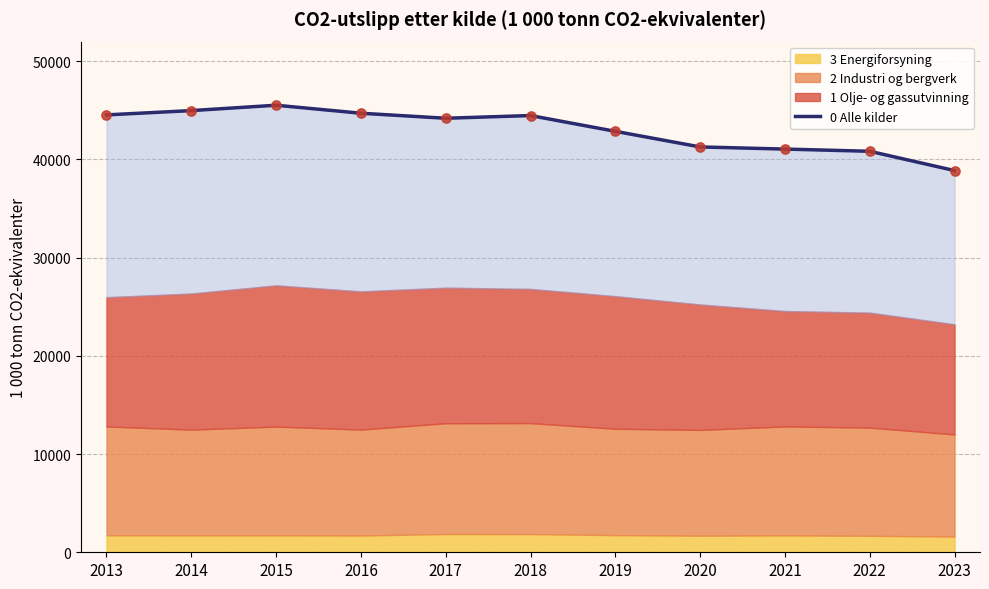

What is the change in value from 2015 to 2021?

-4465